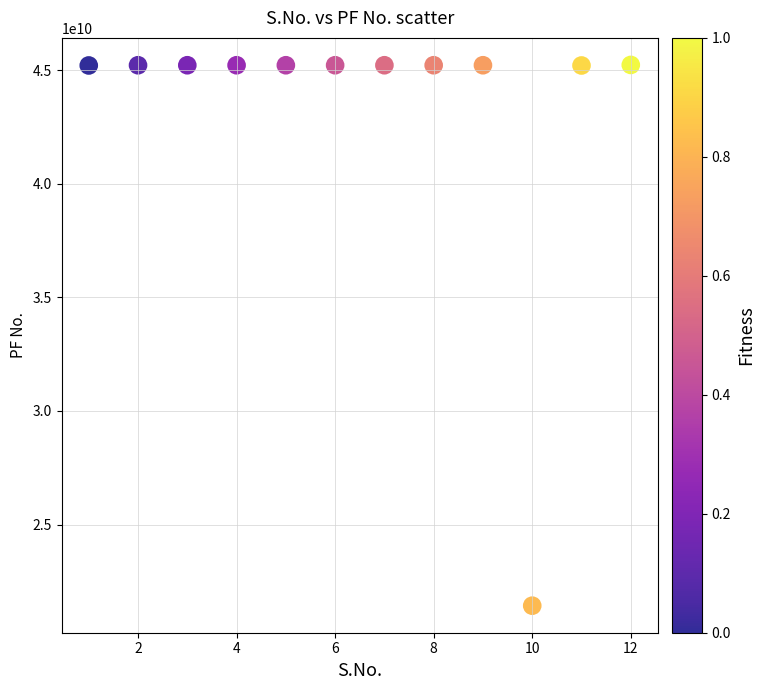

What is the average Y value?

43233288015